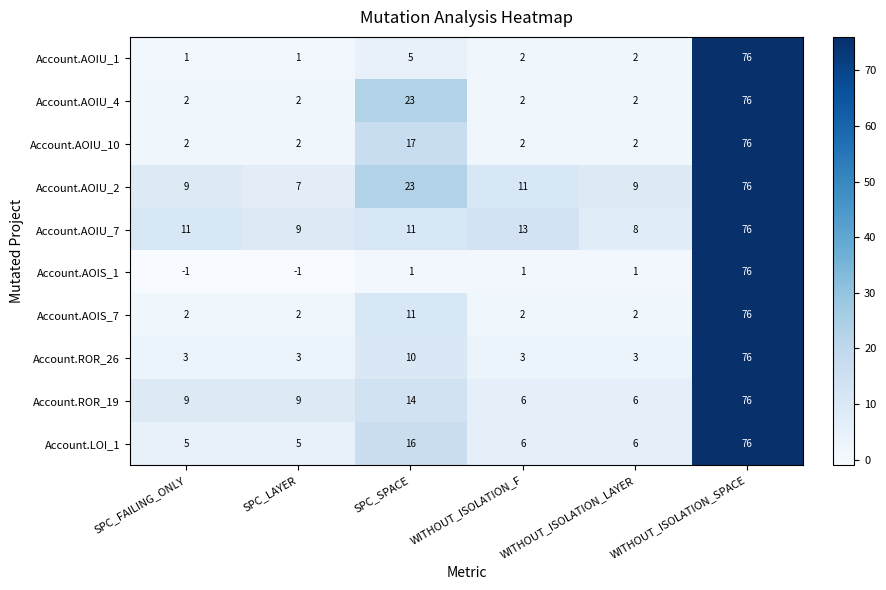

The value of Account.AOIU_4 at WITHOUT_ISOLATION_SPACE is 40. True or false?

False